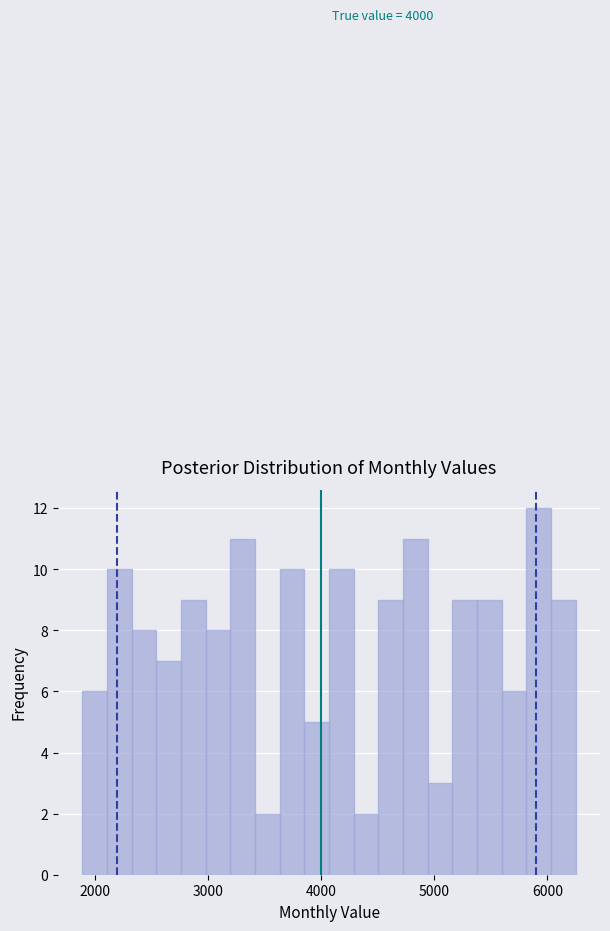

Read against the x-axis, roughly where is the centre of the tallest bar?

5900